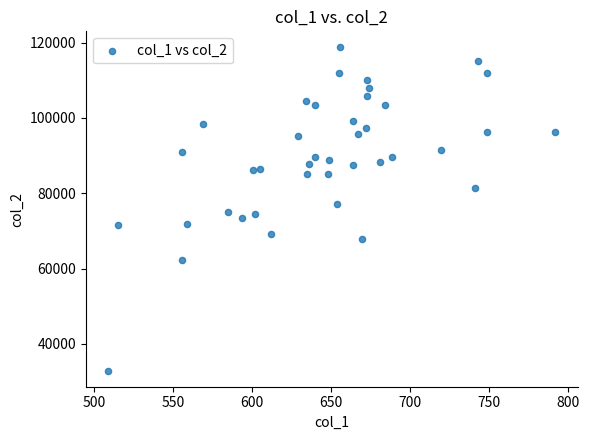

What is the range of Y values (max minus min)?

85796